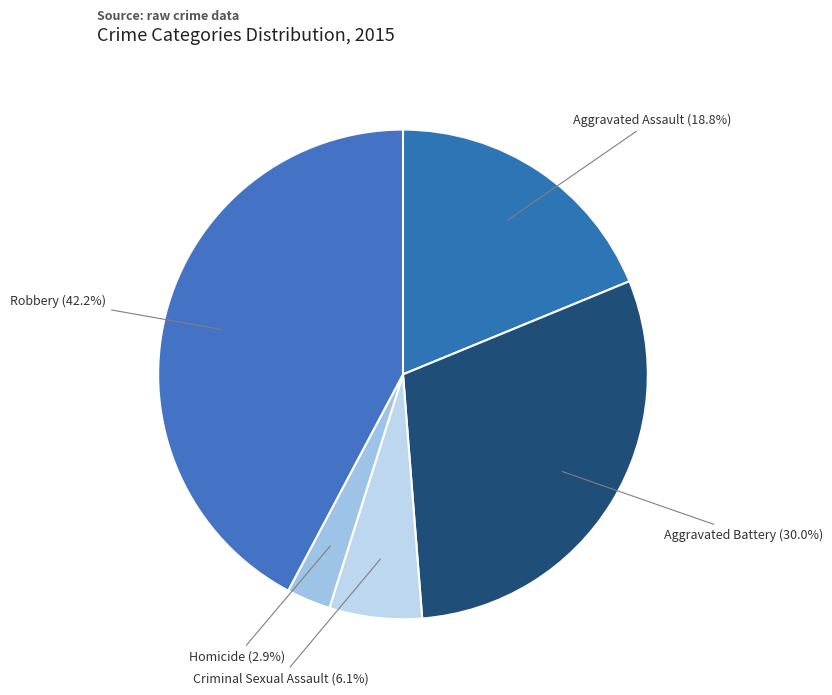

How many segments does this pie chart have?

5